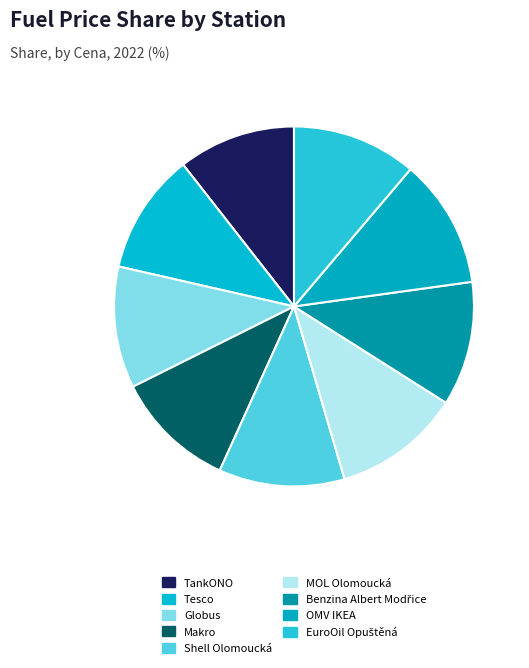

What is the largest slice in the pie chart?

OMV IKEA